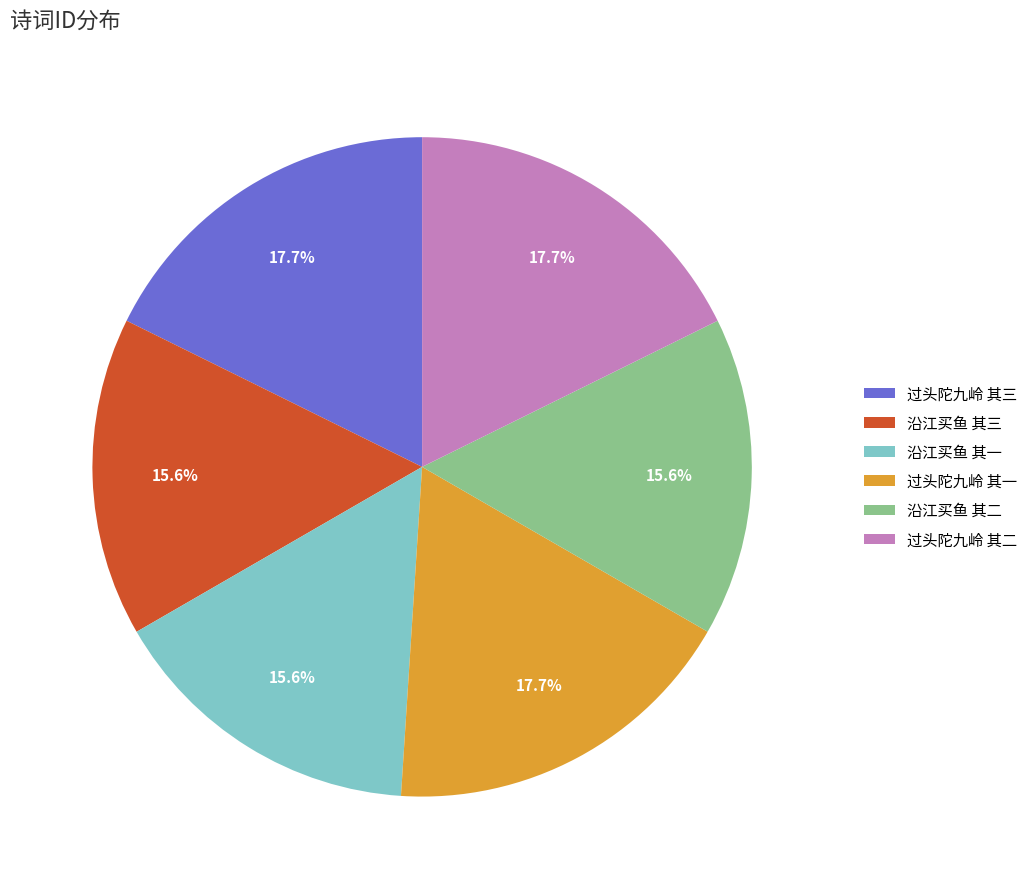

Does 过头陀九岭 其一 account for over 50% of the chart?

No